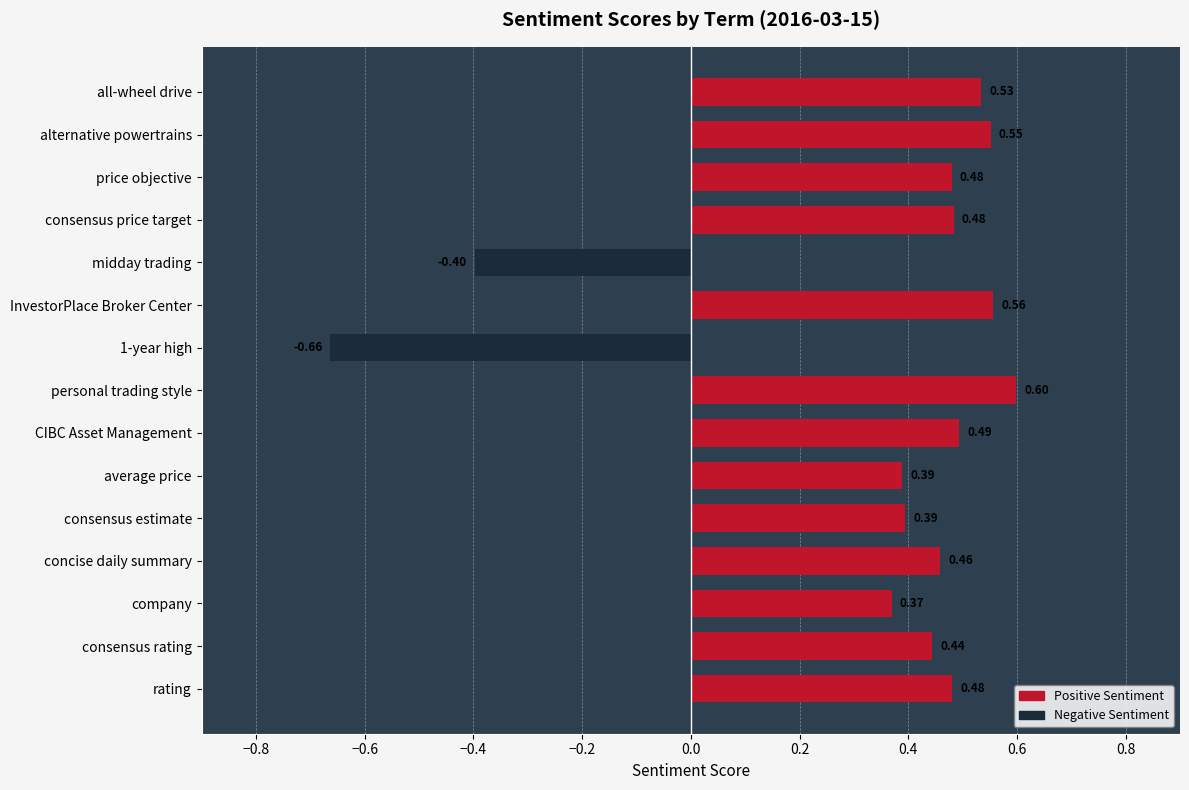

What is the label of the 15th bar from the bottom?

all-wheel drive